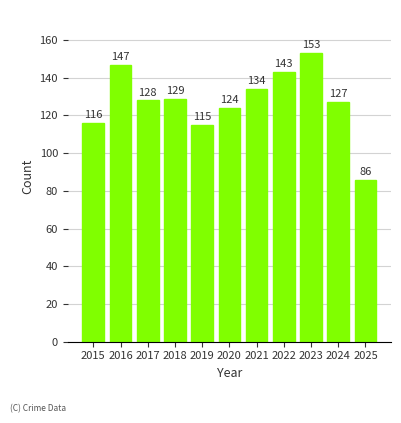

What is the change in value from 2020 to 2025?

-38